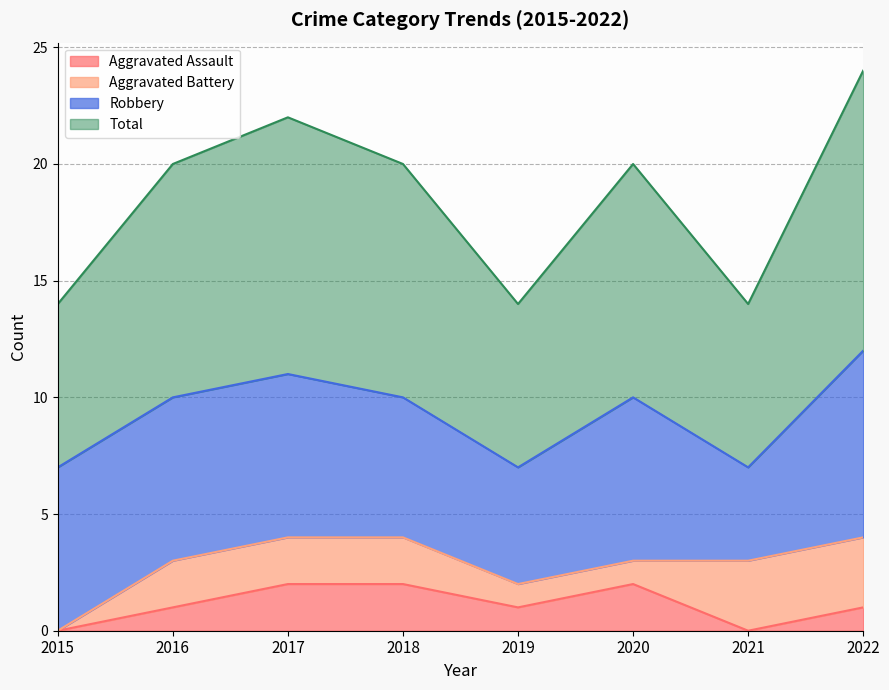

True or false: Aggravated Assault has a value of 1 at 2019.

True